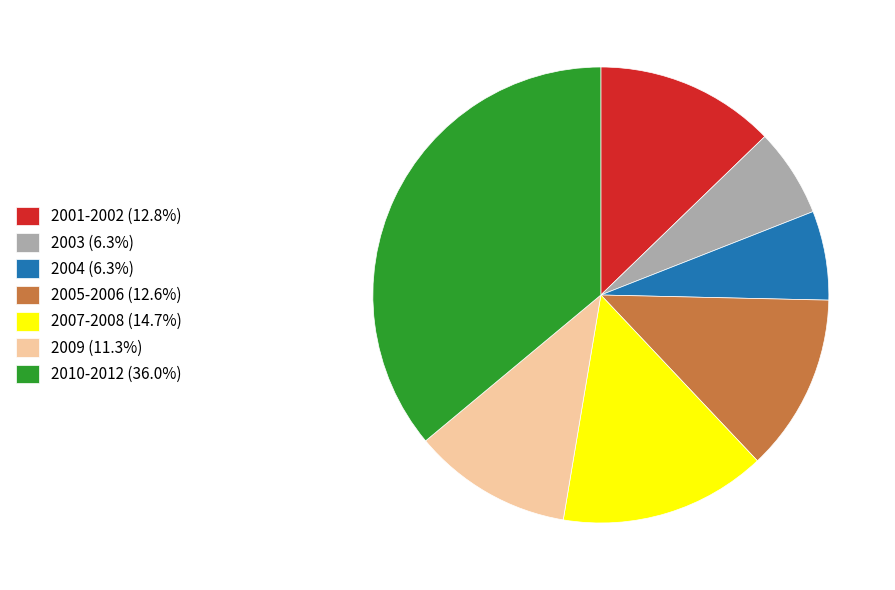

How many slices are in this pie chart?

7